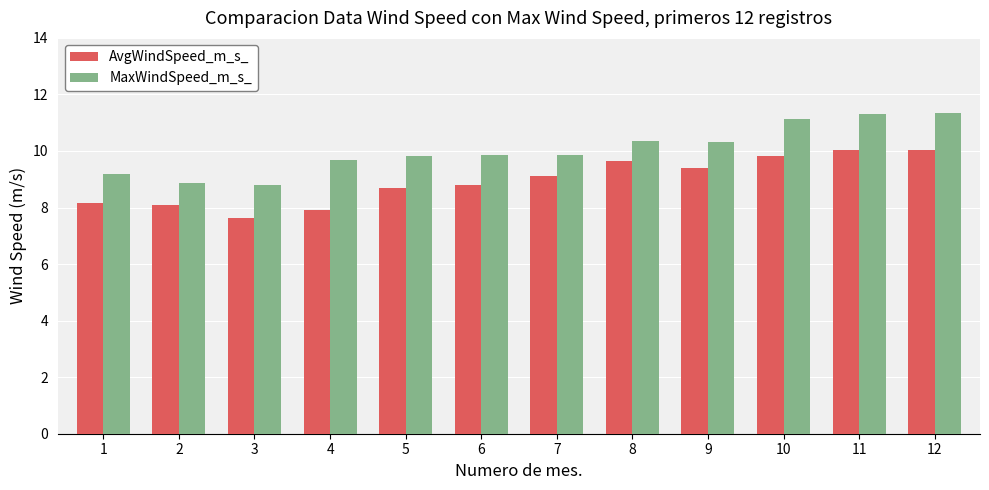

Between 4 and 7, which series saw the biggest shift?

AvgWindSpeed_m_s_